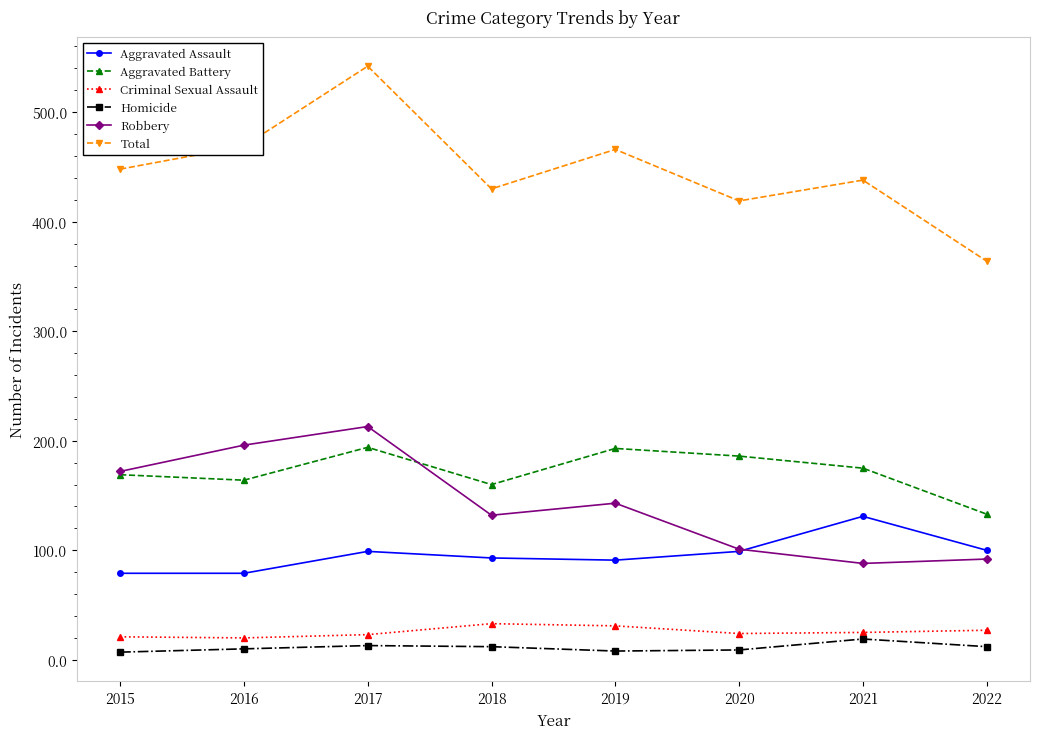

What value does the Aggravated Battery series have at 2021?

175